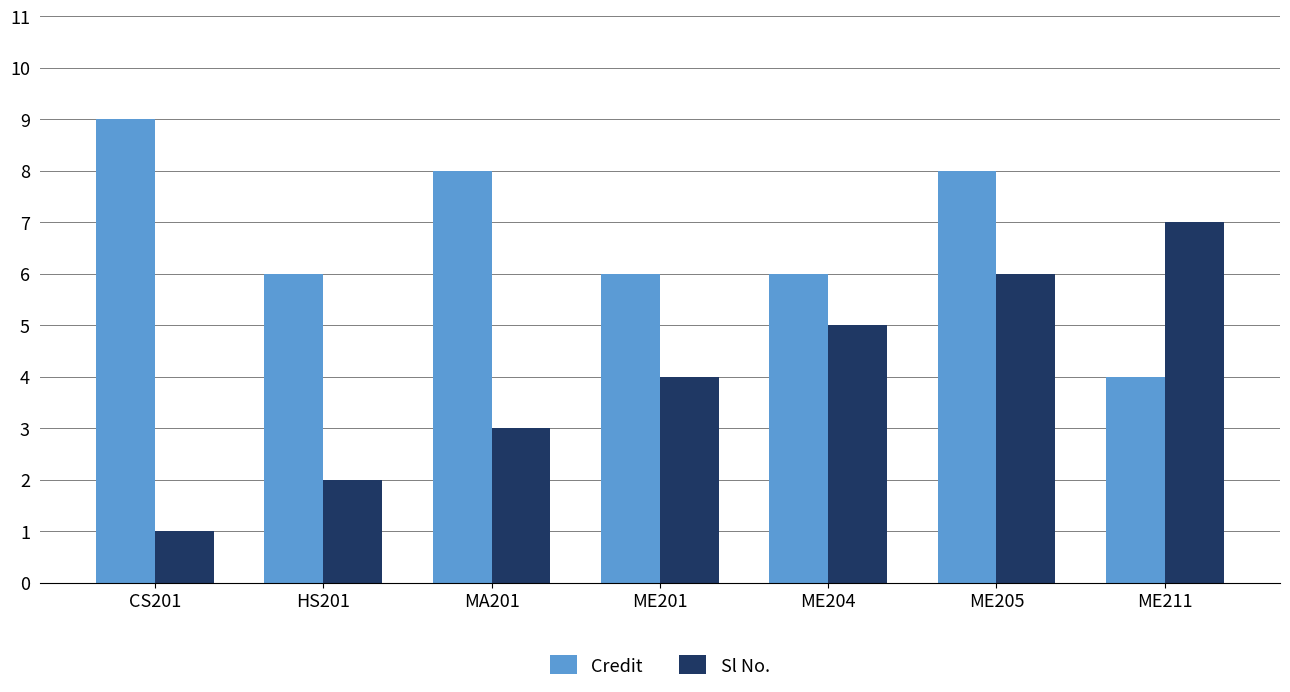

What value does the Sl No. series have at ME204?

5